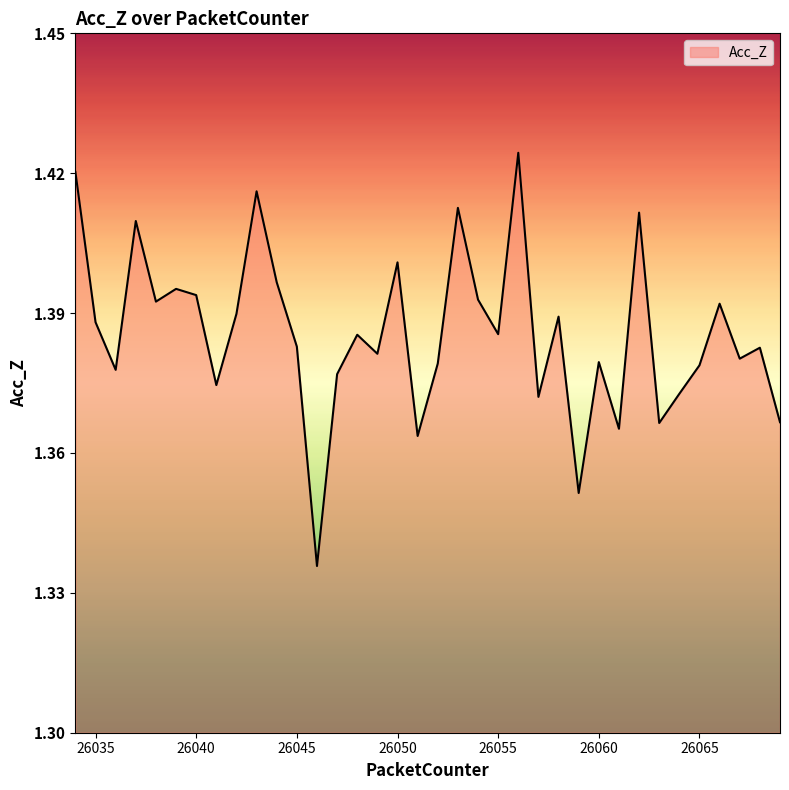

How many lines are shown in the chart?

1